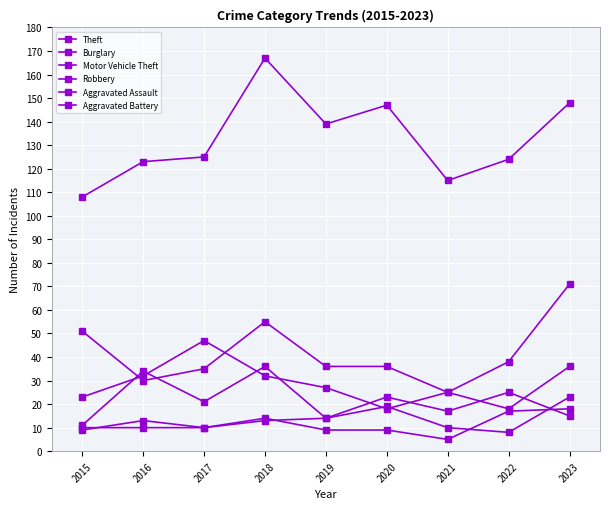

How many lines are shown in the chart?

6